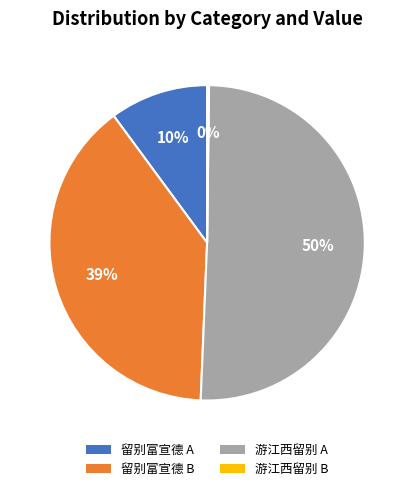

To the nearest percent, what is the average slice percentage?

25%